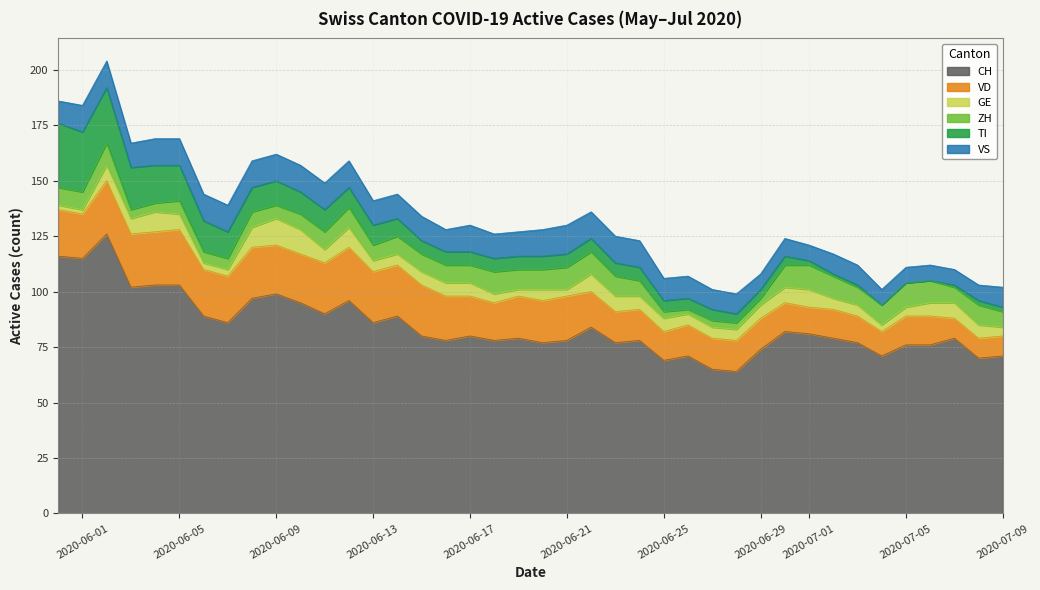

At which label does VS first exceed 11?

1